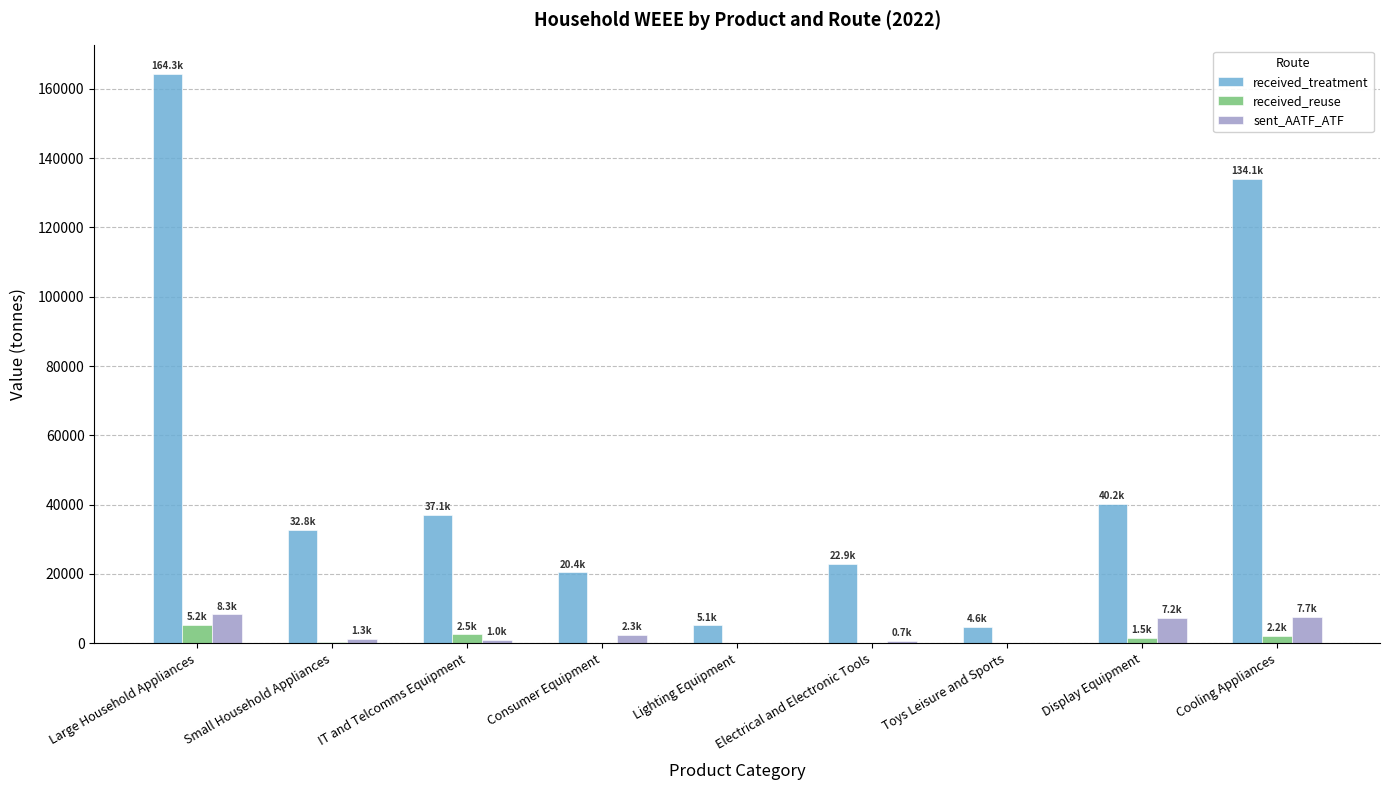

What is the difference between the sent_AATF_ATF values at Toys Leisure and Sports and Lighting Equipment?

4.2